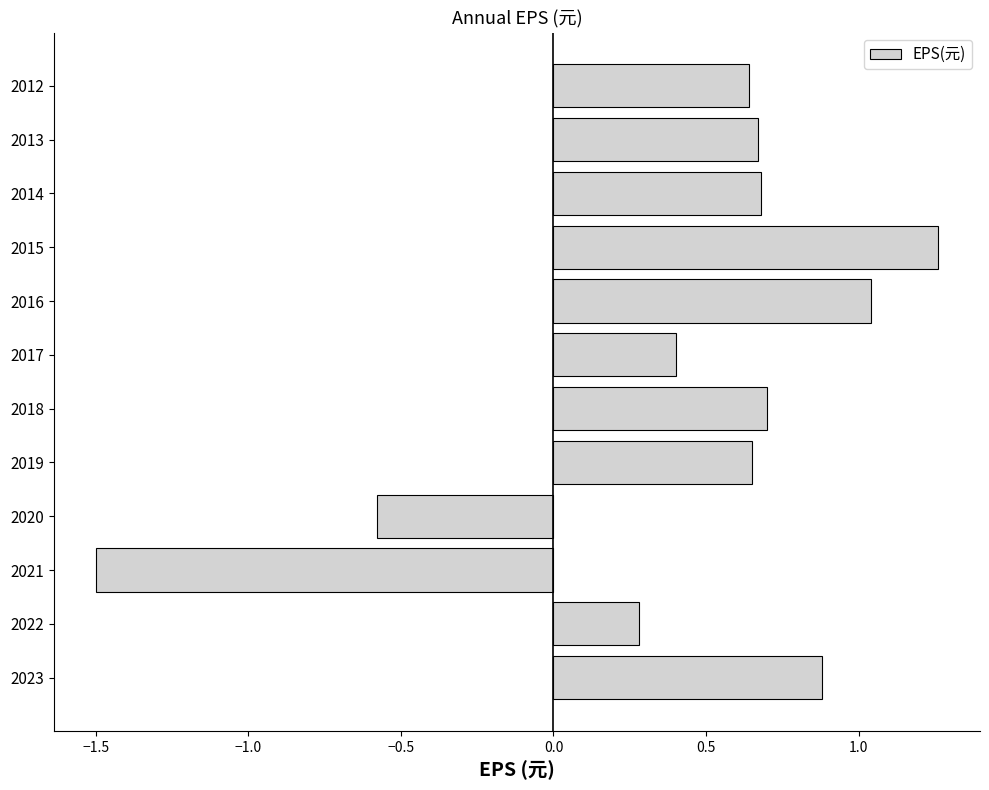

Which has a higher value, 2023 or 2013?

2023